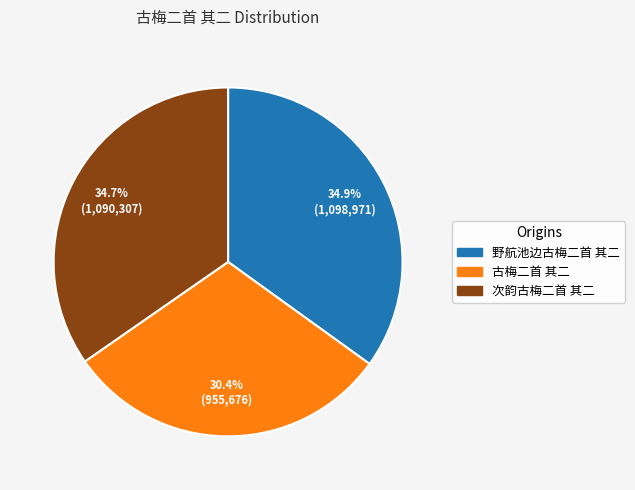

To the nearest percent, what portion does 野航池边古梅二首 其二 represent?

35%